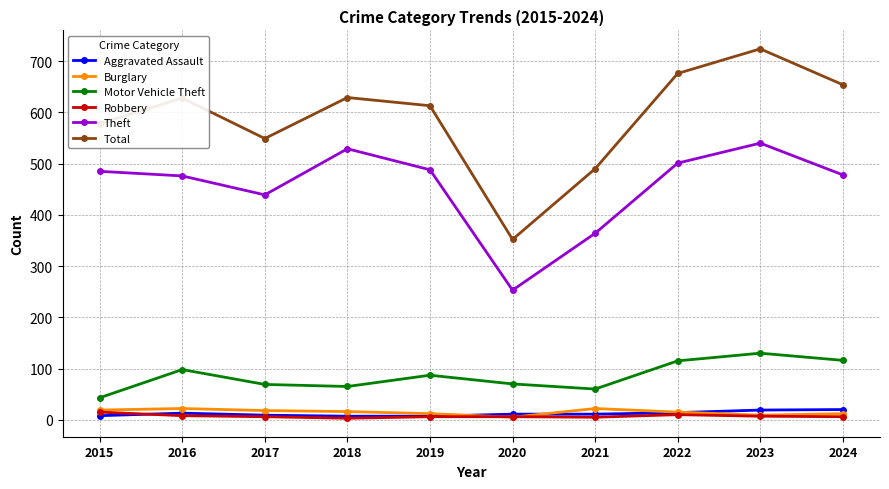

What is the minimum value for Motor Vehicle Theft?

43